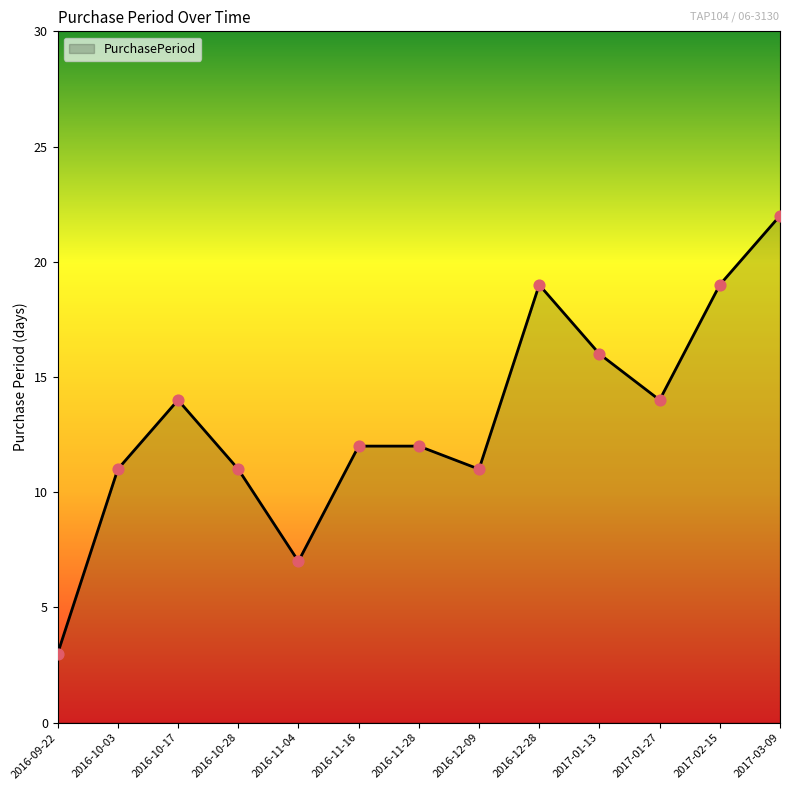

What is the change in value from 2016-10-17 to 2016-11-04?

-7